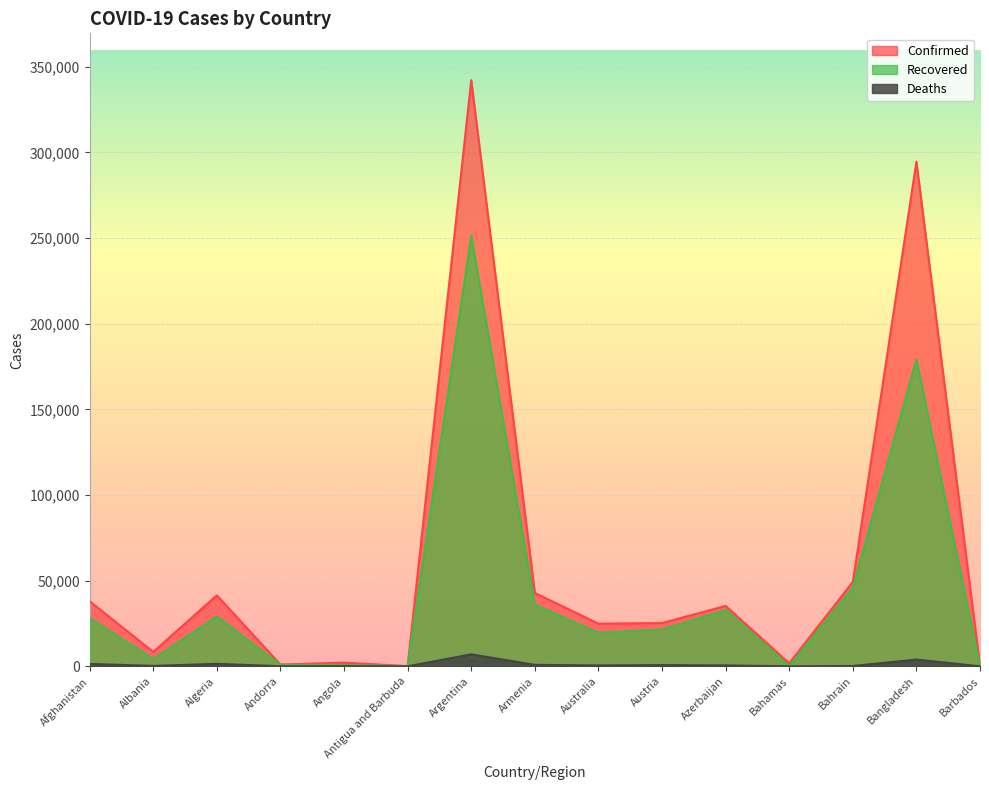

True or false: Confirmed and Deaths cross at least once.

False